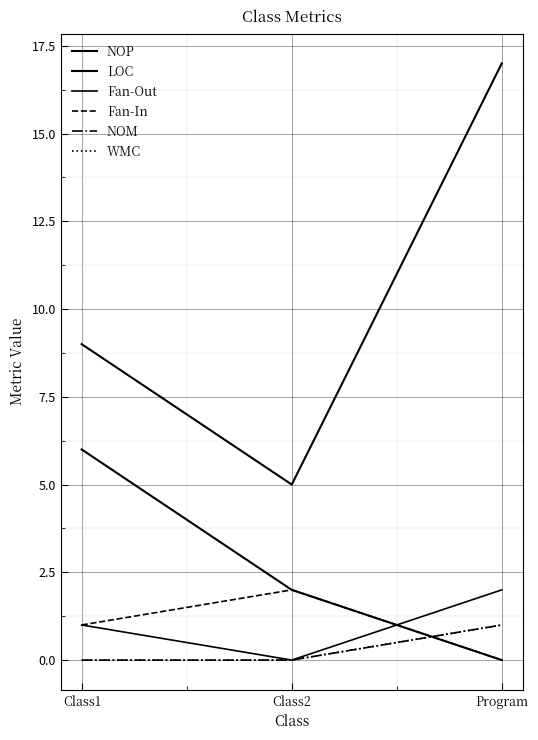

What is the sum of the Fan-Out values at Class2 and Class1?

1